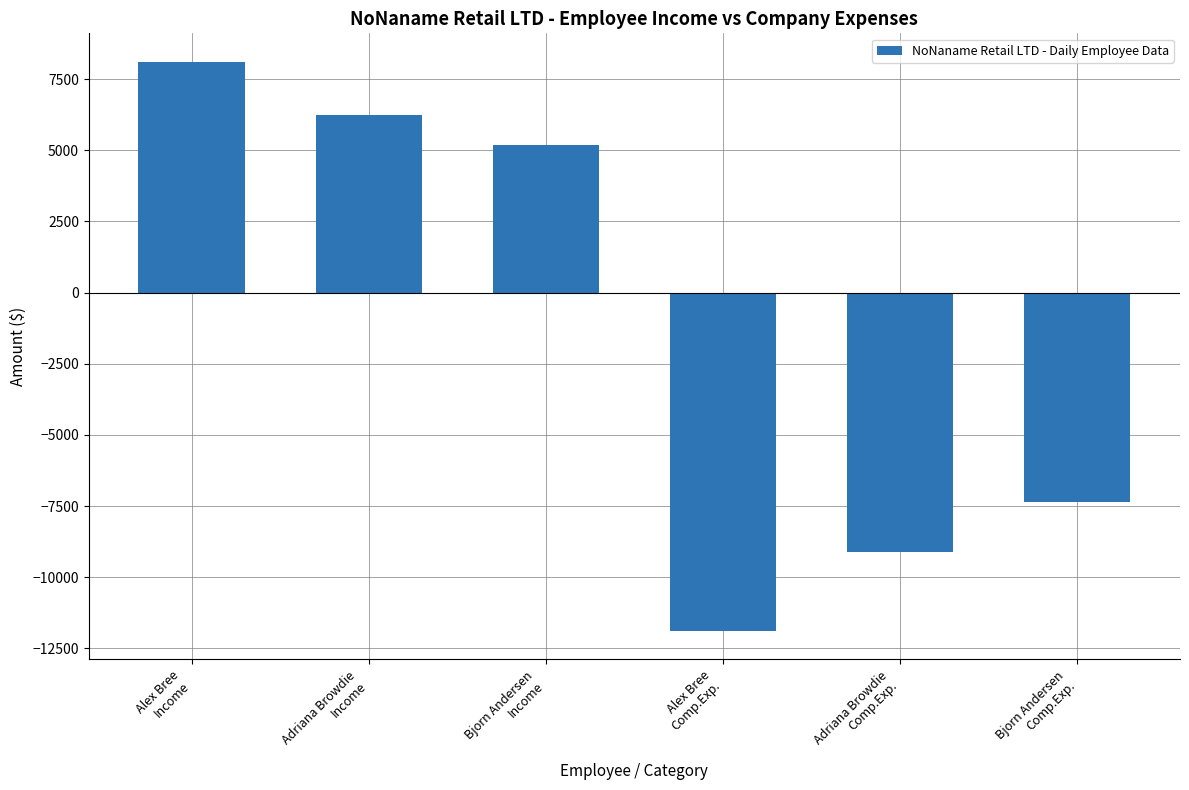

The value at Bjorn Andersen
Income is 5188.3. True or false?

True